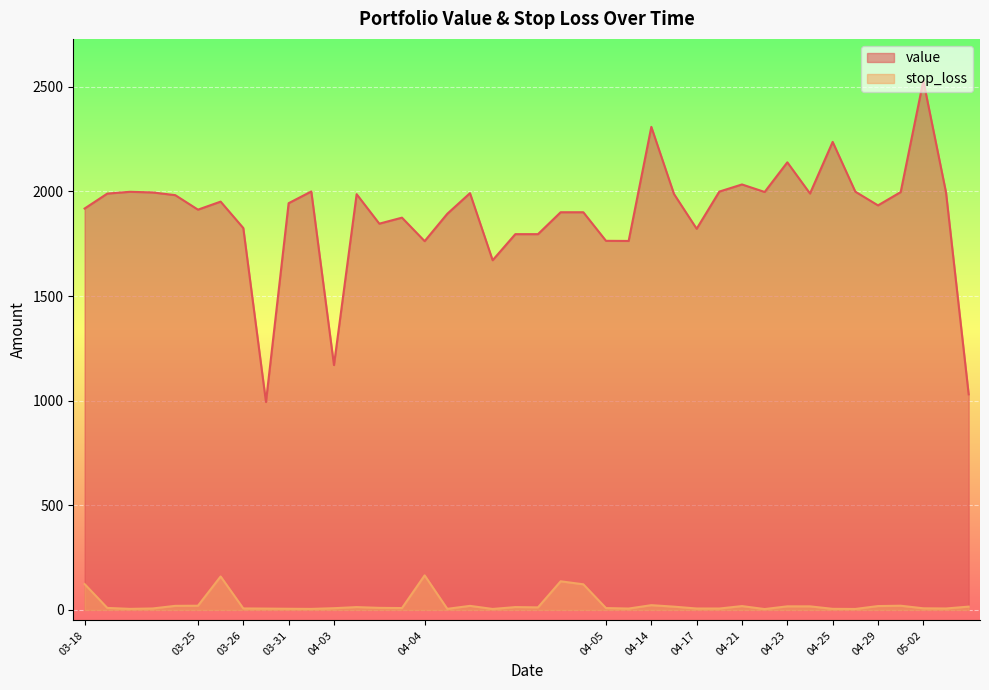

What is the total value across all series at 2025-04-17?

1828.1